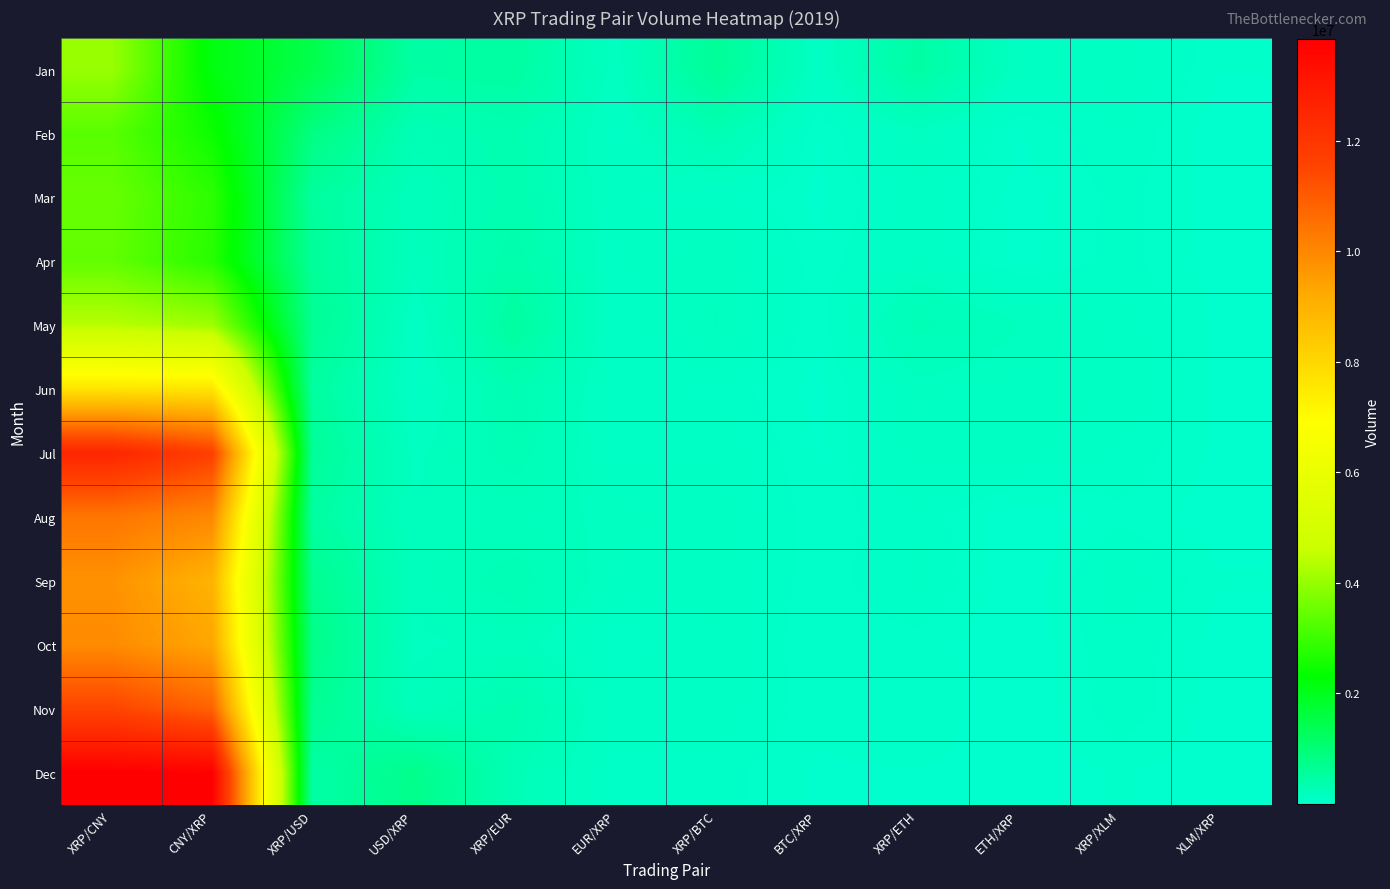

Which series has the largest total across all categories?

Dec